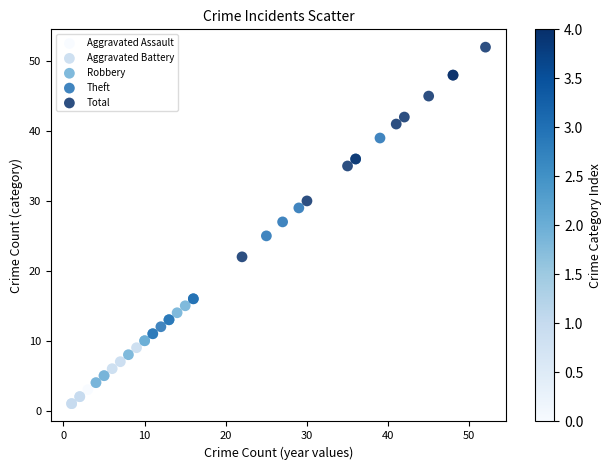

Which series reaches the maximum Y coordinate?

Total